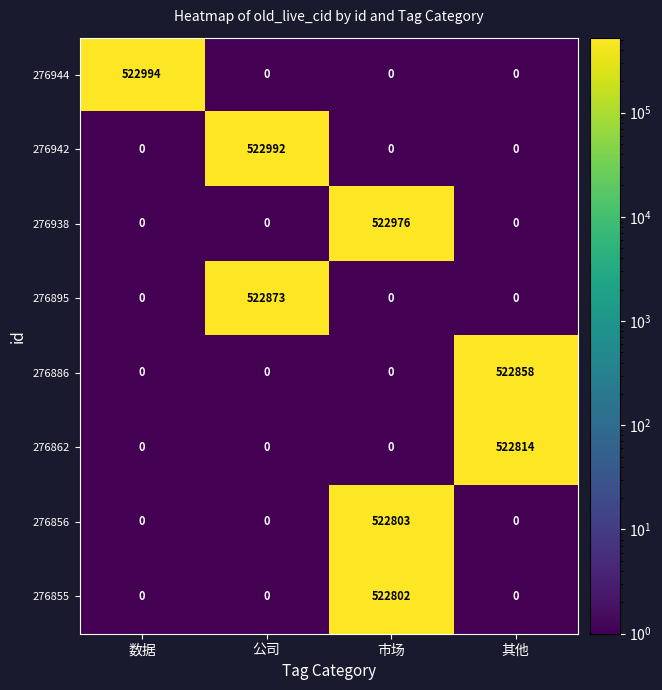

Which series has the largest range (max minus min)?

276944